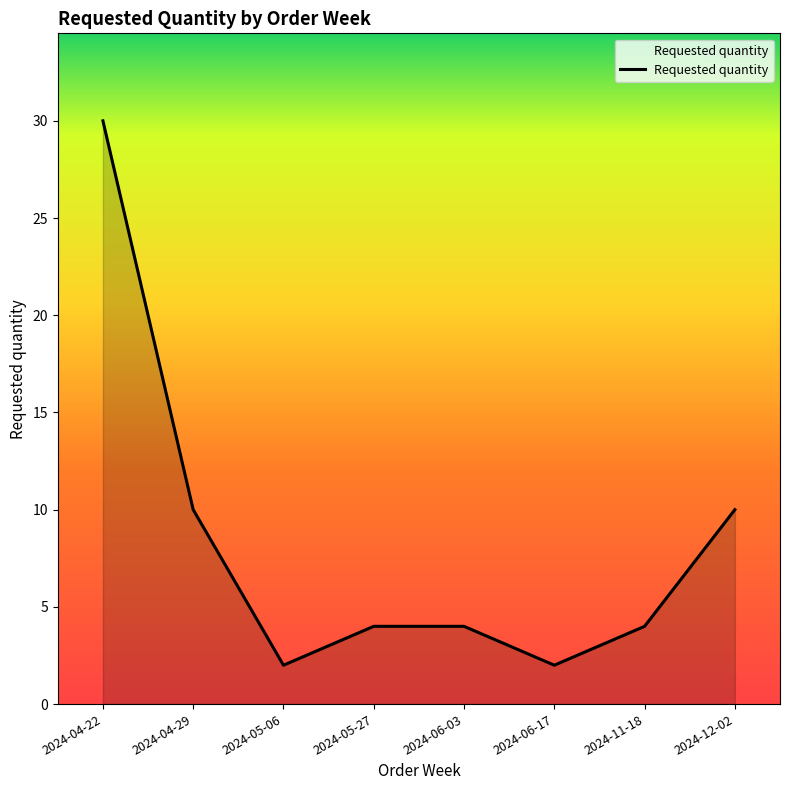

What is the change in value from 2024-04-22 to 2024-12-02?

-20